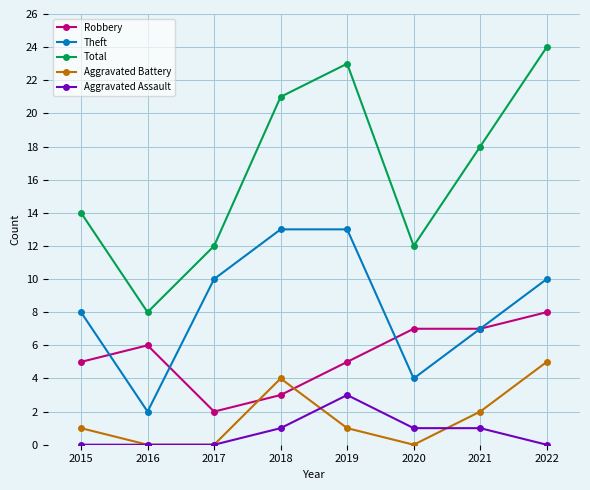

True or false: Aggravated Assault and Robbery intersect in this chart.

False